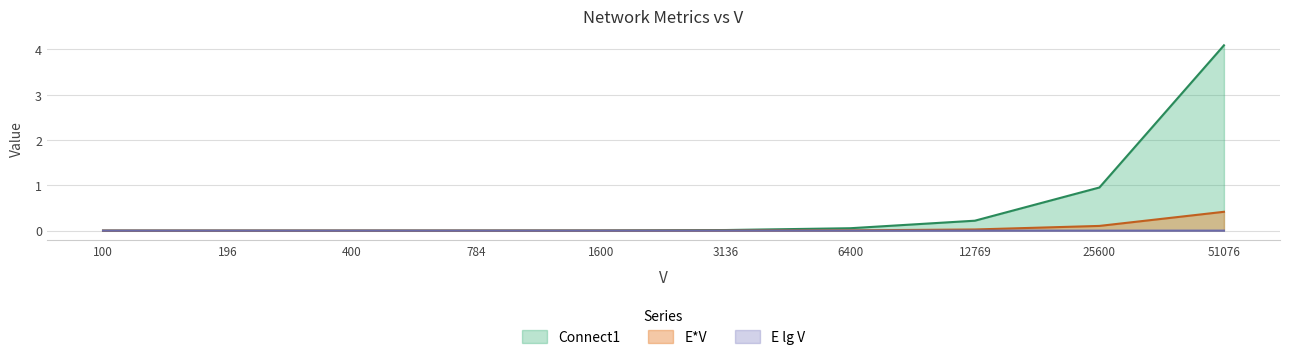

Which series changed the most between 3136 and 51076?

Connect1